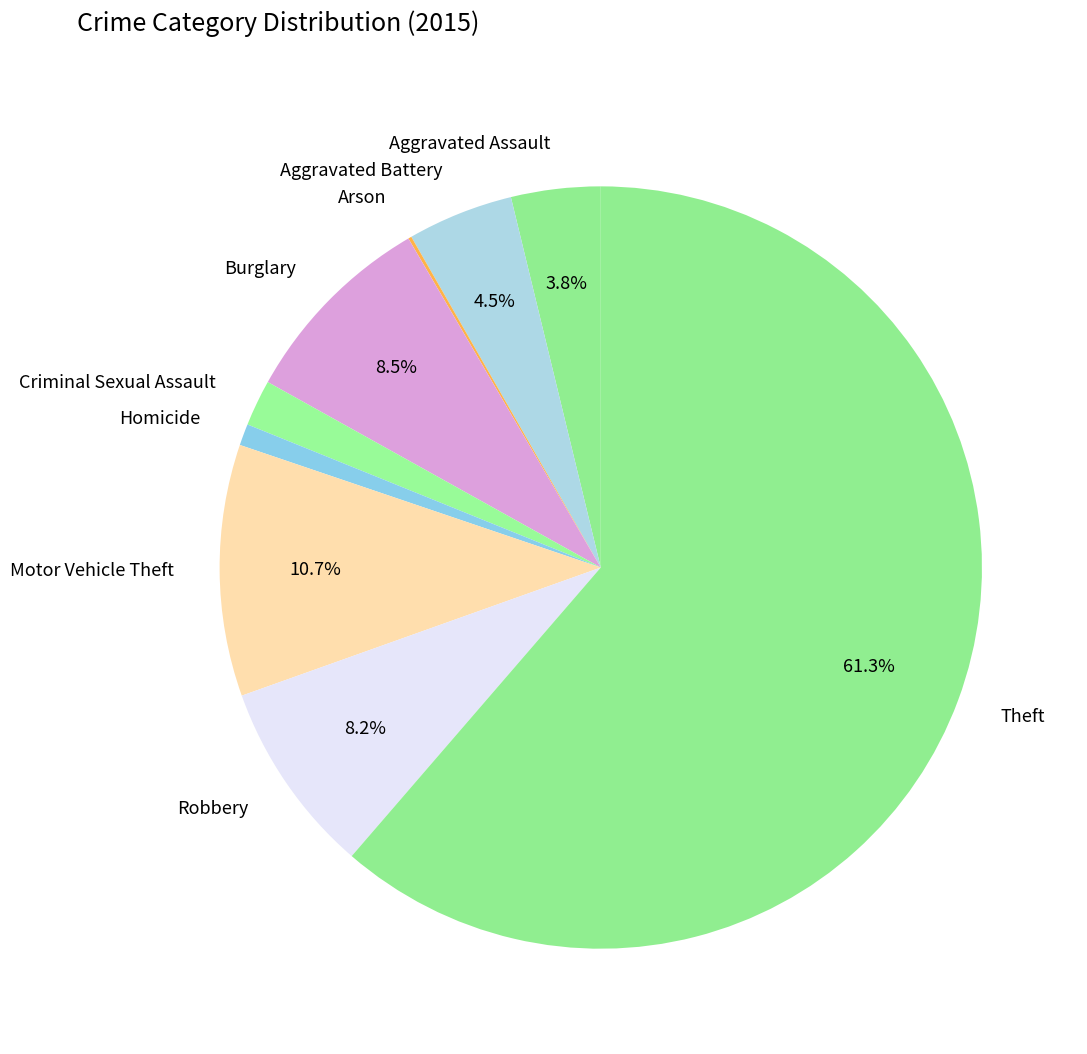

Is there any slice that represents more than half of the pie?

Yes